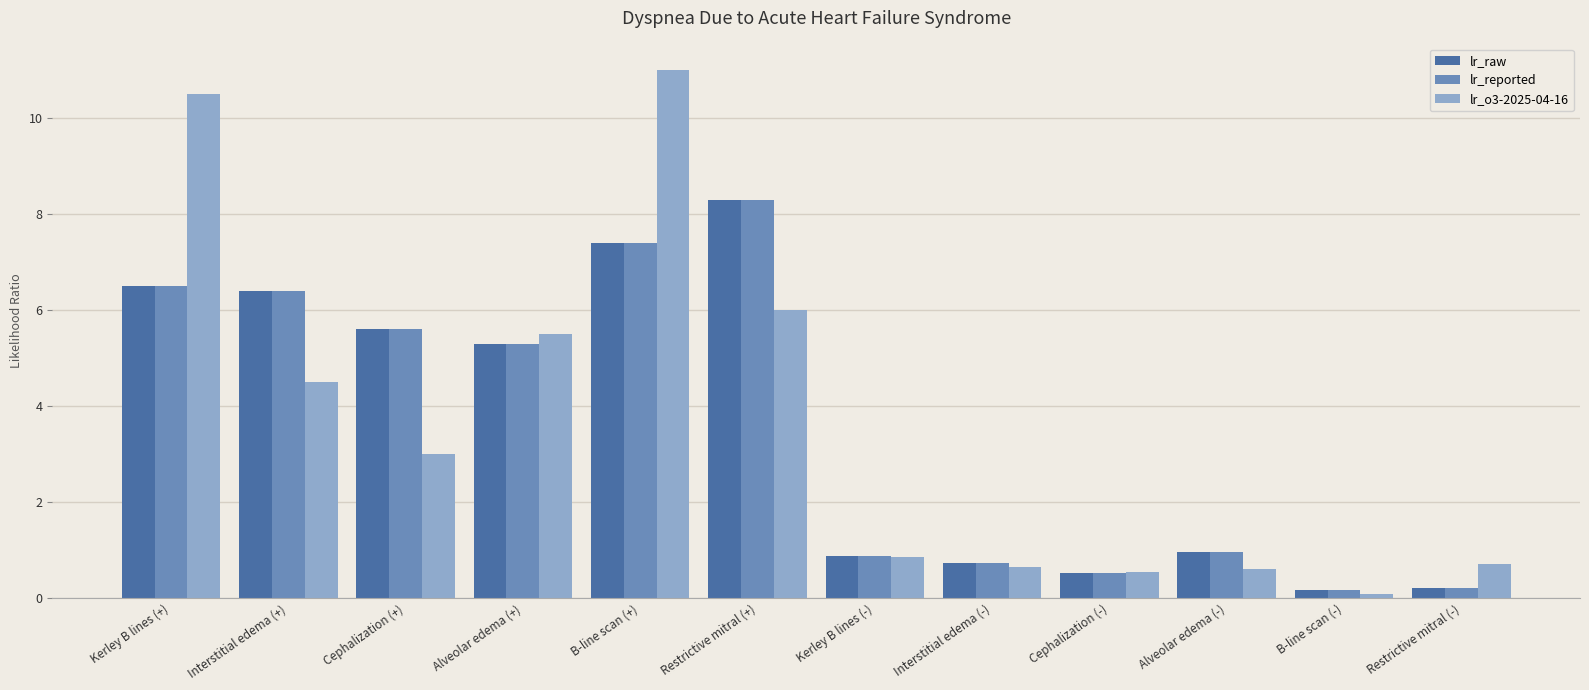

Does the chart contain any negative values?

No